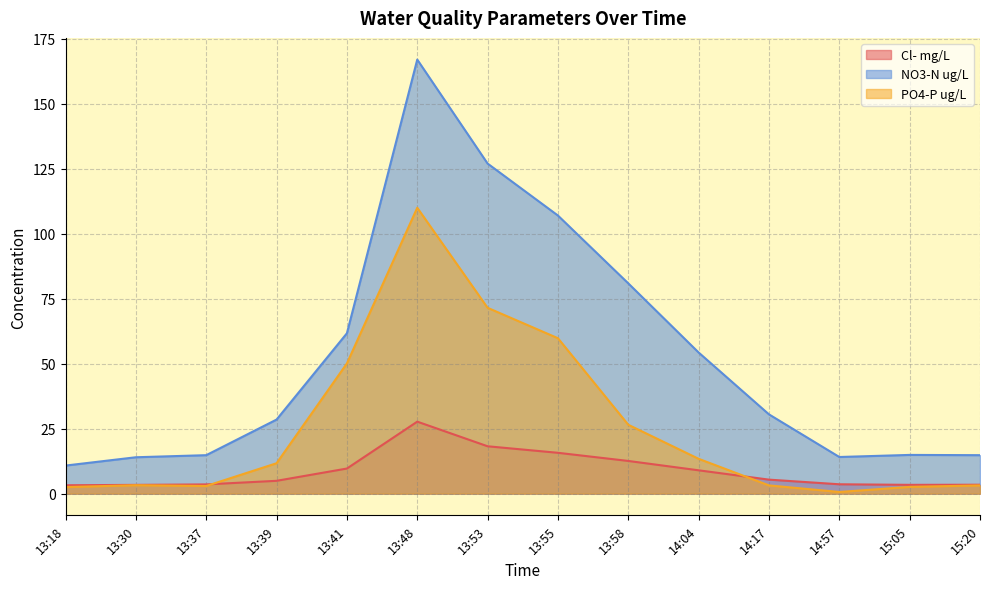

What is the label of the 5th point from the right?

14:04